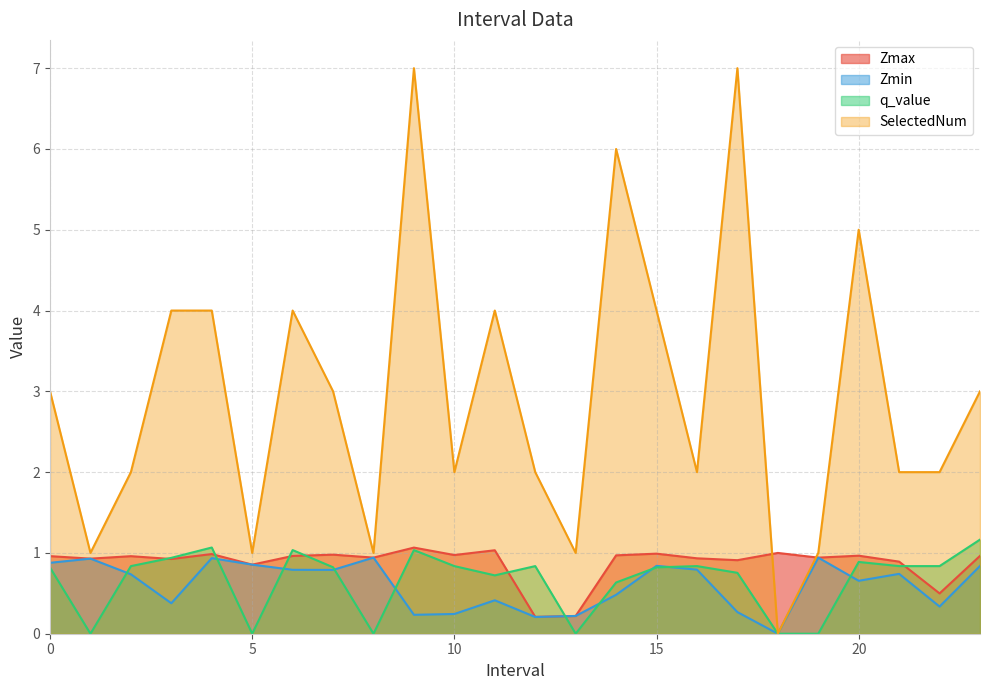

Where is Zmin nearest to the value 0?

18